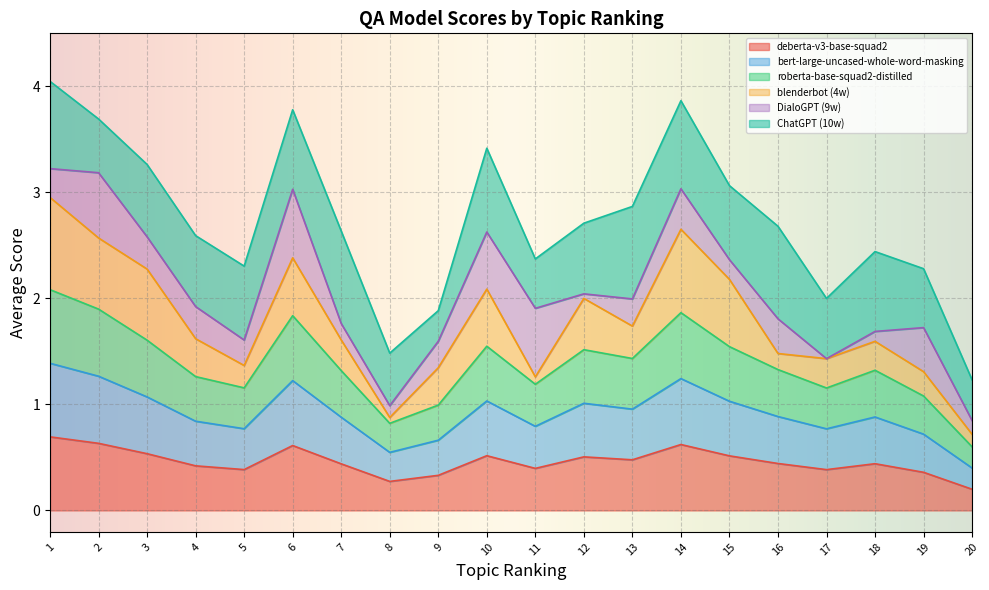

Rank the categories by roberta-base-squad2-distilled value from lowest to highest.

20, 8, 9, 19, 17, 5, 11, 4, 7, 18, 16, 13, 12, 15, 10, 3, 6, 14, 2, 1